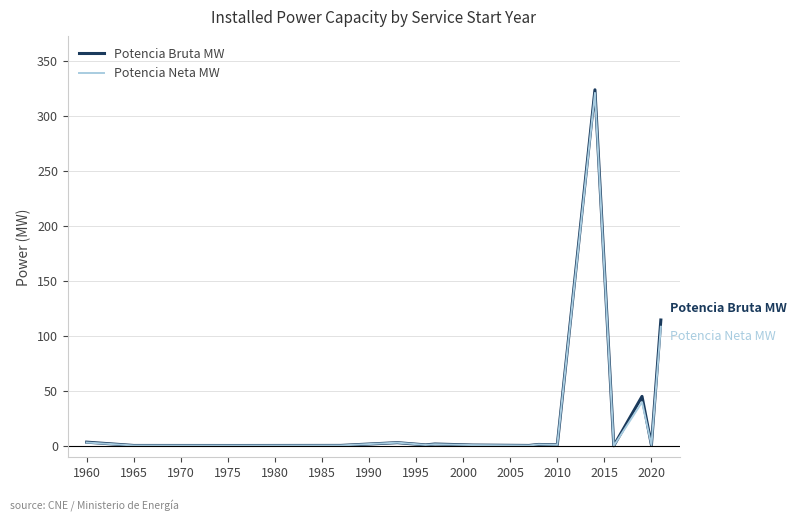

What is the sum of all Potencia Bruta MW values?

496.2